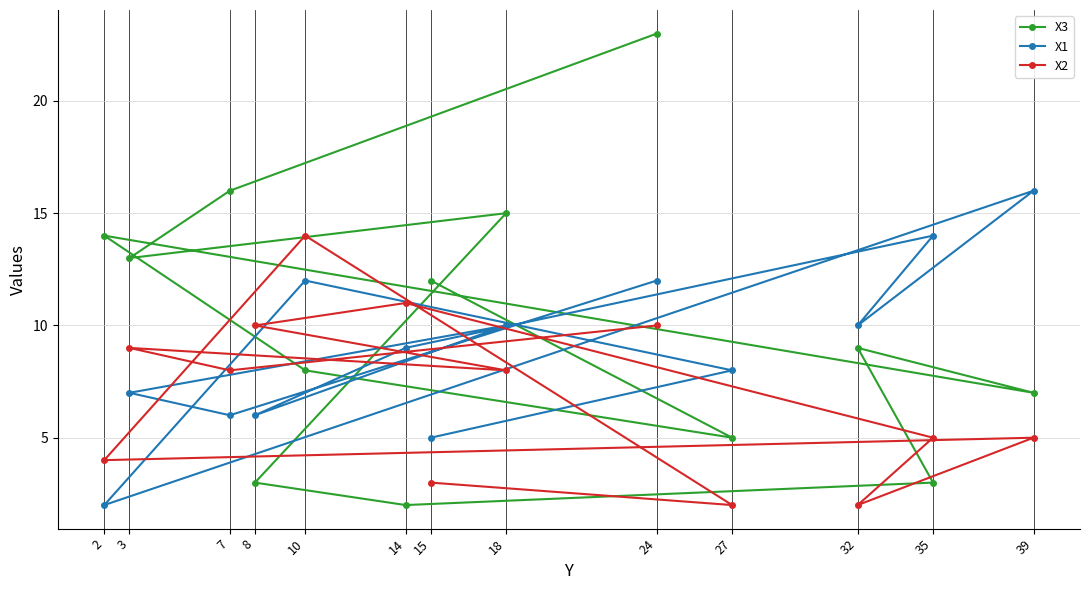

Does the chart display data point markers on the line(s)?

Yes